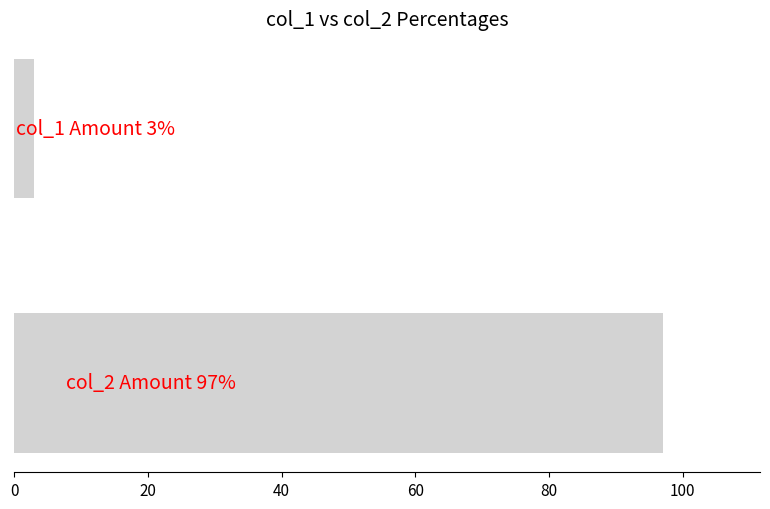

Reading bottom to top, extract all data points from this chart.

97	3